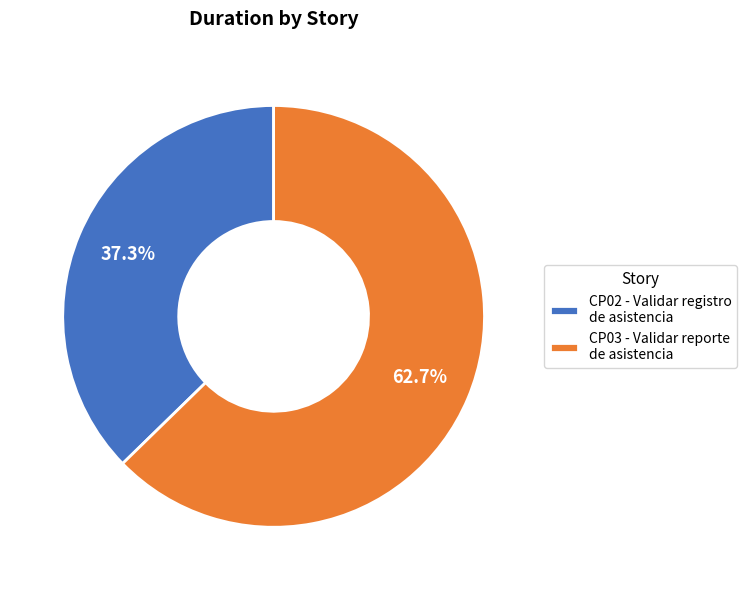

Which has a higher value, CP02 - Validar registro de asistencia or CP03 - Validar reporte de asistencia?

CP03 - Validar reporte de asistencia